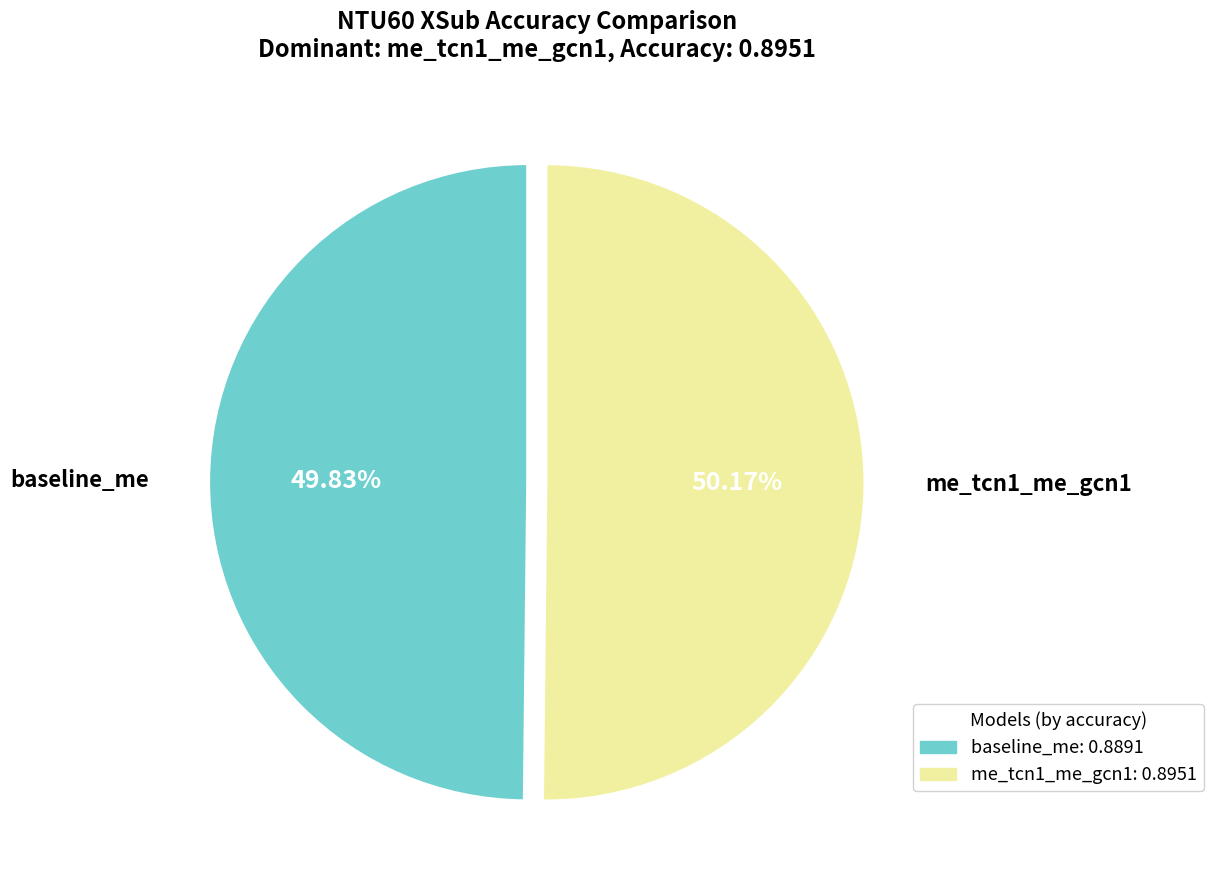

The me_tcn1_me_gcn1 slice represents 44% of the pie. True or false?

False